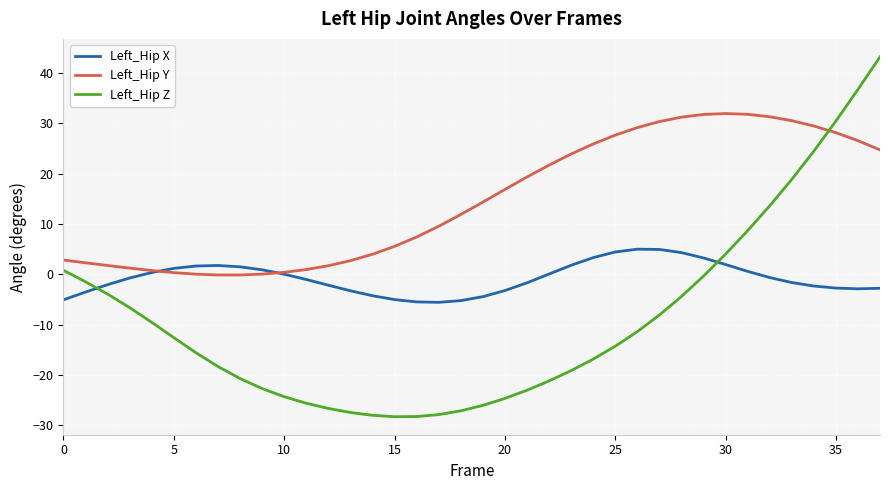

List the series in order of their overall mean, lowest first.

Left_Hip Z, Left_Hip X, Left_Hip Y